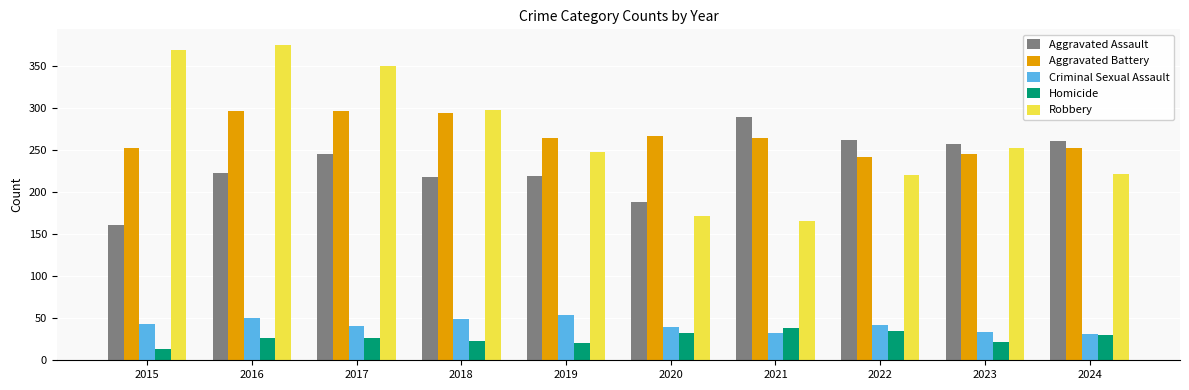

How many data points does each series have?

10